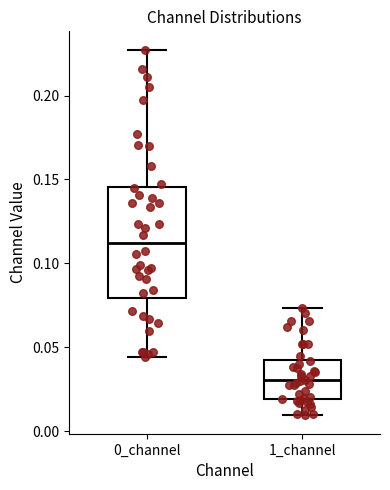

Comparing the boxes themselves (not the whiskers), which one is the tallest?

0_channel